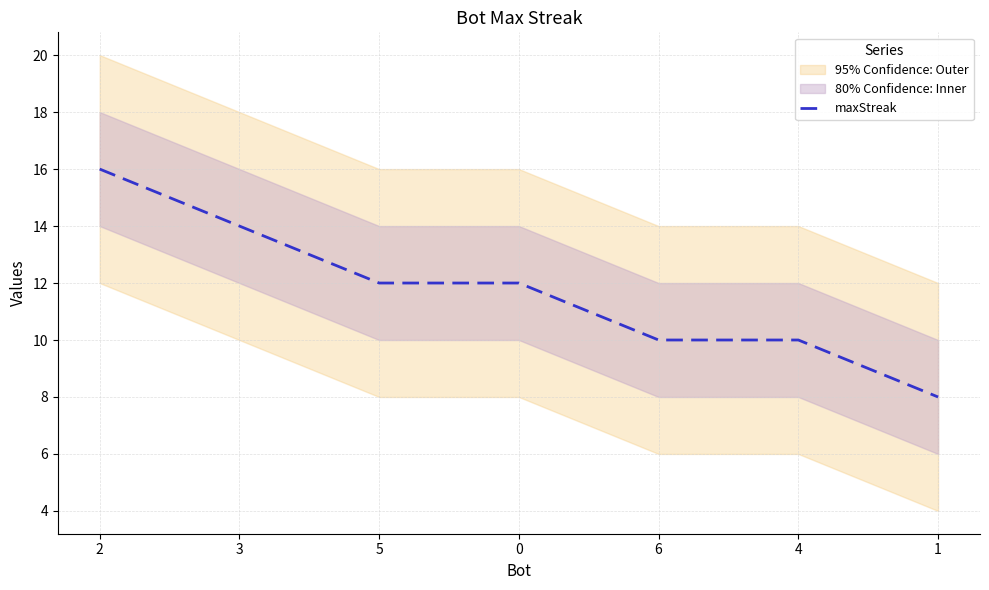

What is the minimum value shown in the chart?

8